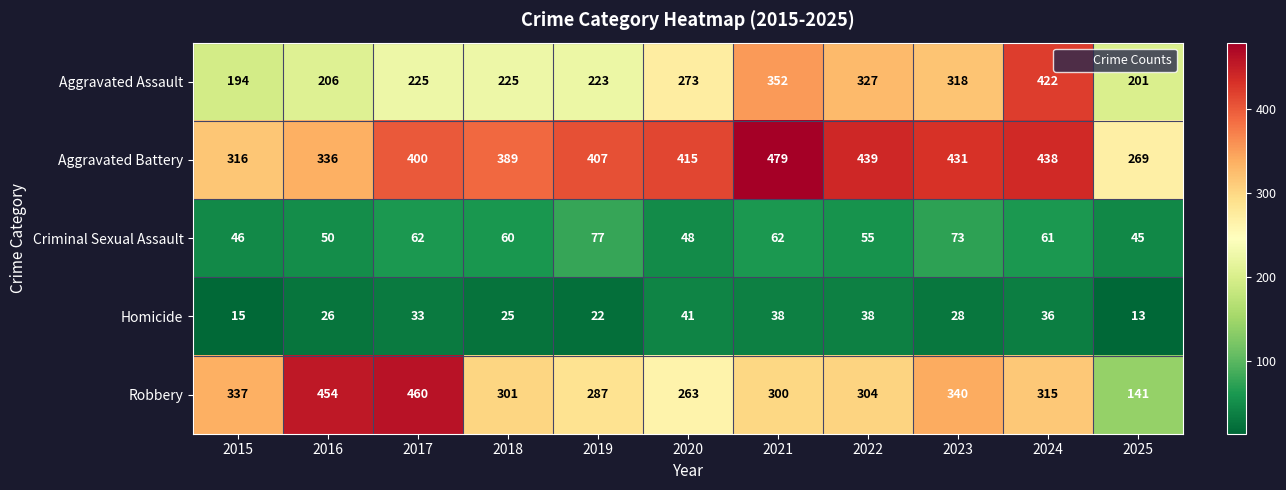

Which series has the largest range (max minus min)?

Robbery